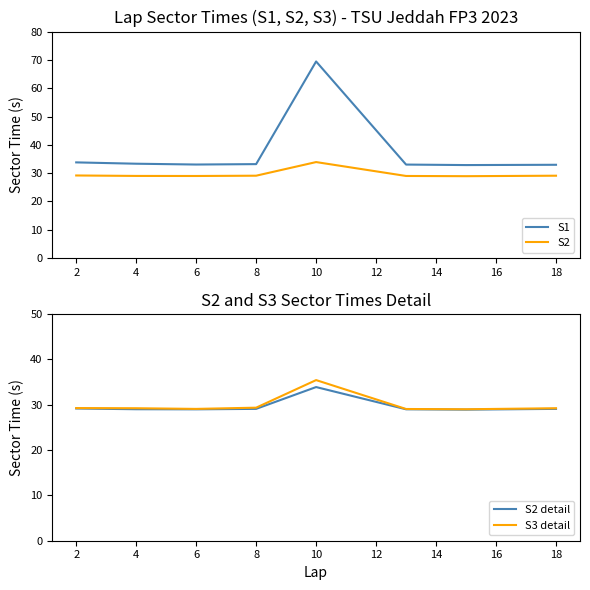

Does the chart display data point markers on the line(s)?

No